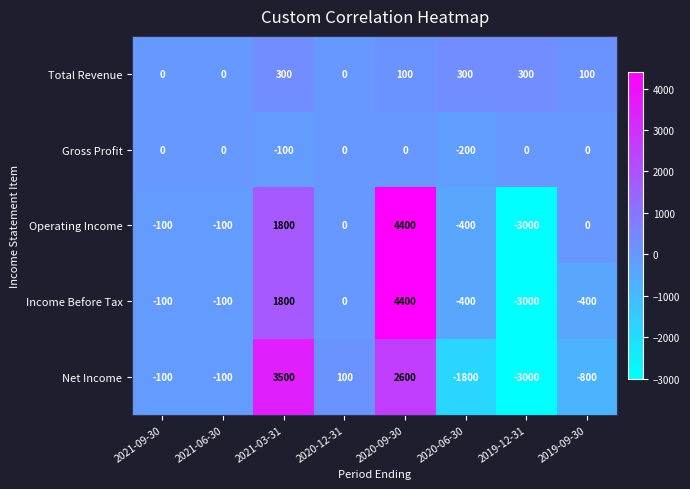

What is the lowest value of the Operating Income series?

-3000